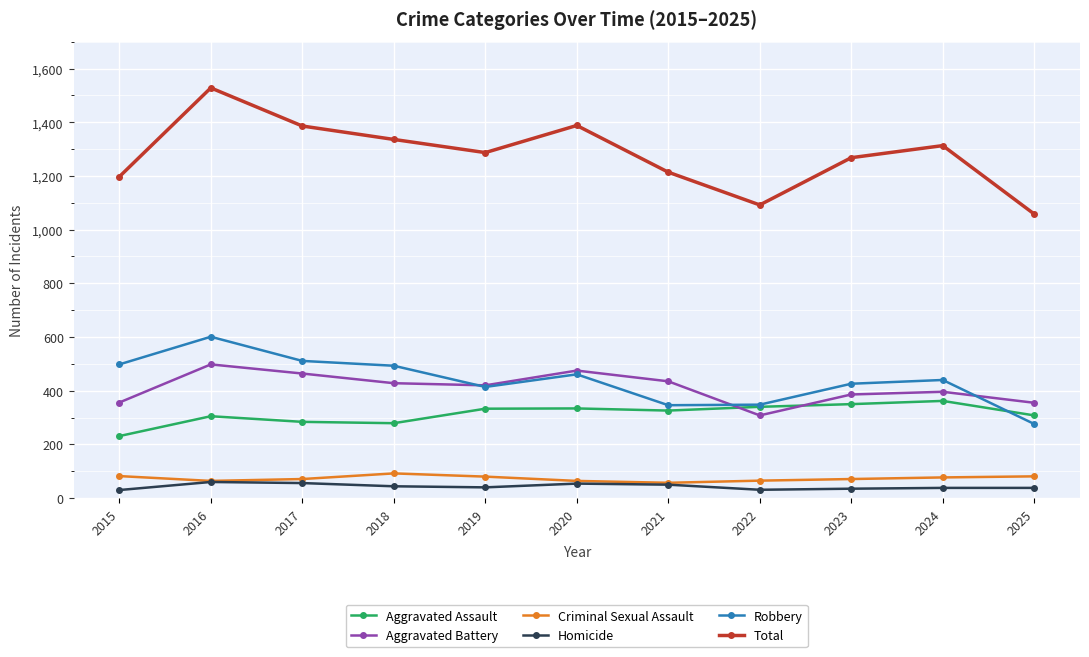

True or false: Aggravated Battery and Aggravated Assault intersect in this chart.

True